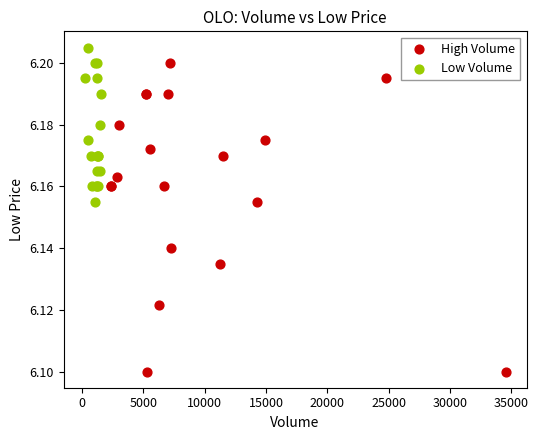

Which series contains the lowest Y value?

High Volume